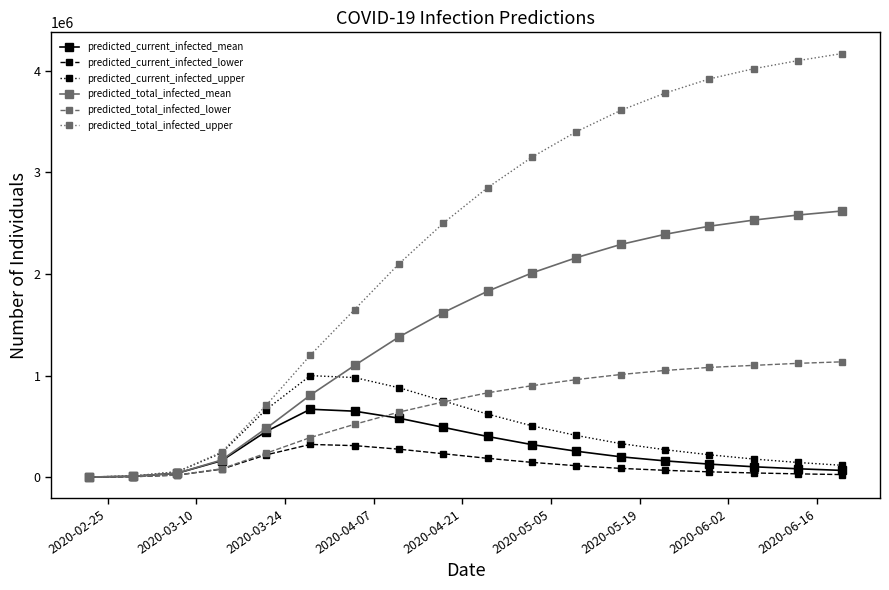

What is the greatest value displayed?

4170000